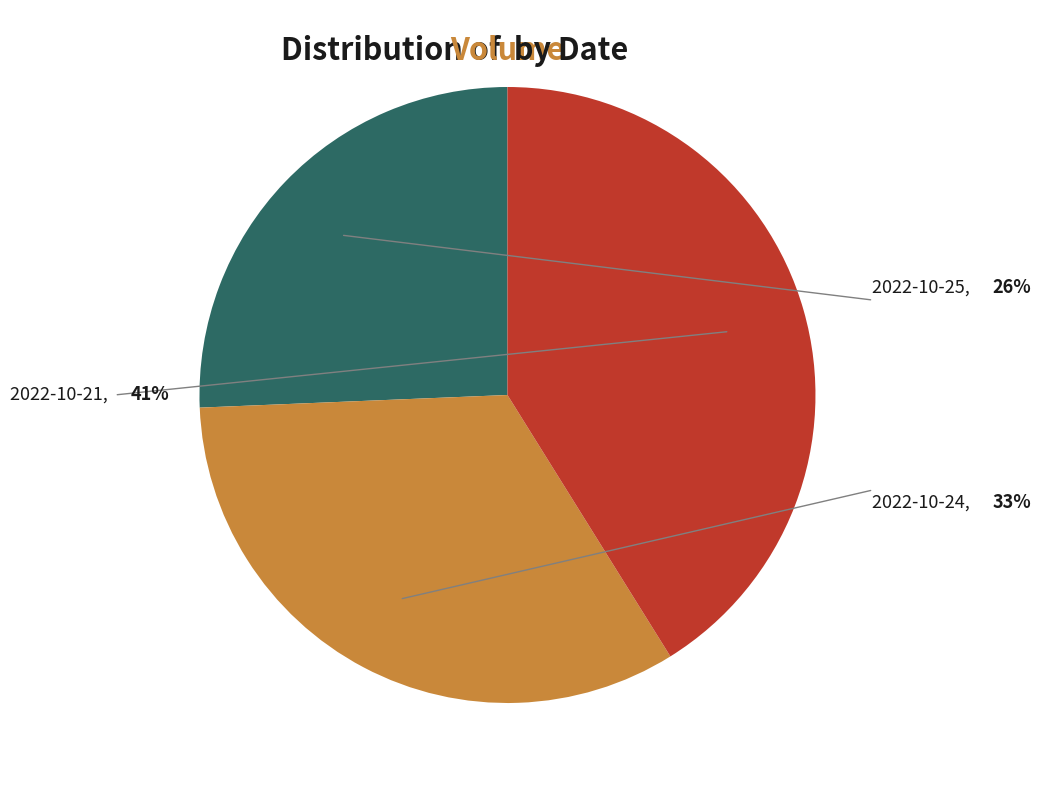

How many segments does this pie chart have?

3